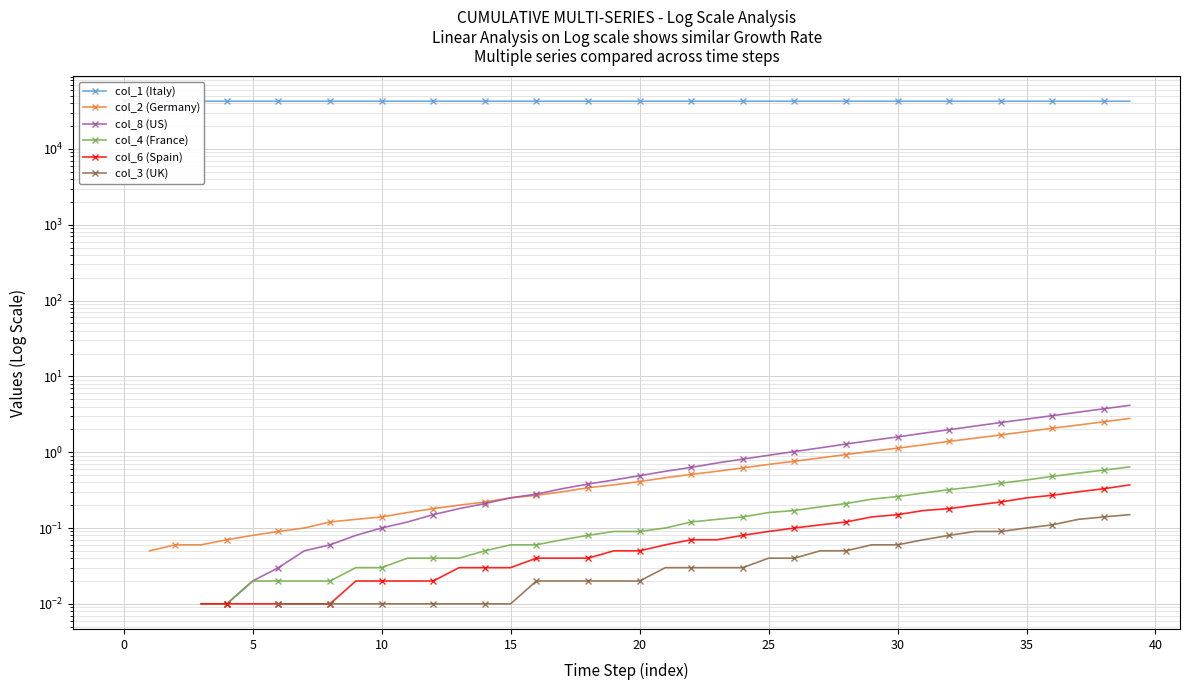

True or false: col_2 (Germany) and col_4 (France) cross at least once.

False